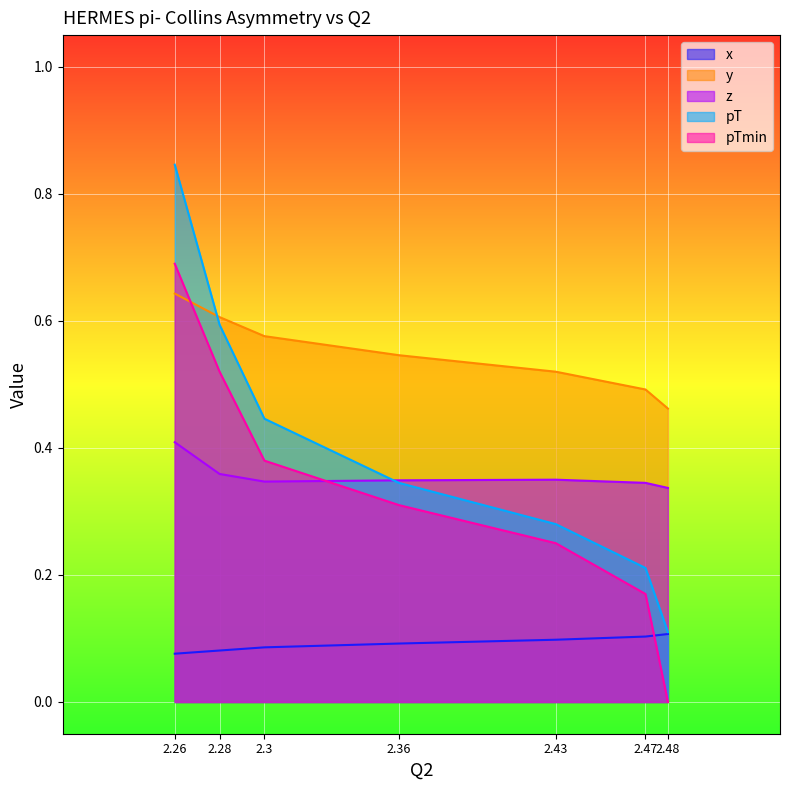

Between 2.48 and 2.26, which is larger?

2.48